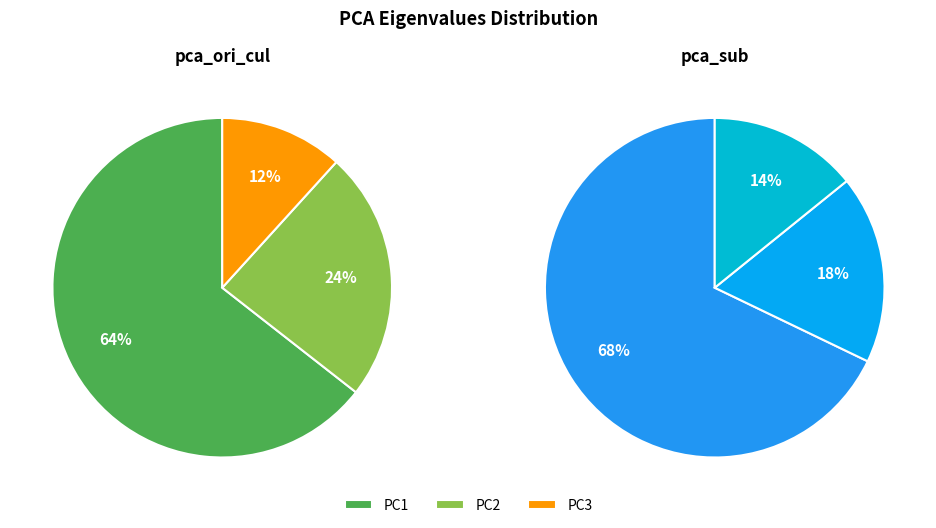

Rank the categories by pca_ori_cul value from highest to lowest.

PC1, PC2, PC3